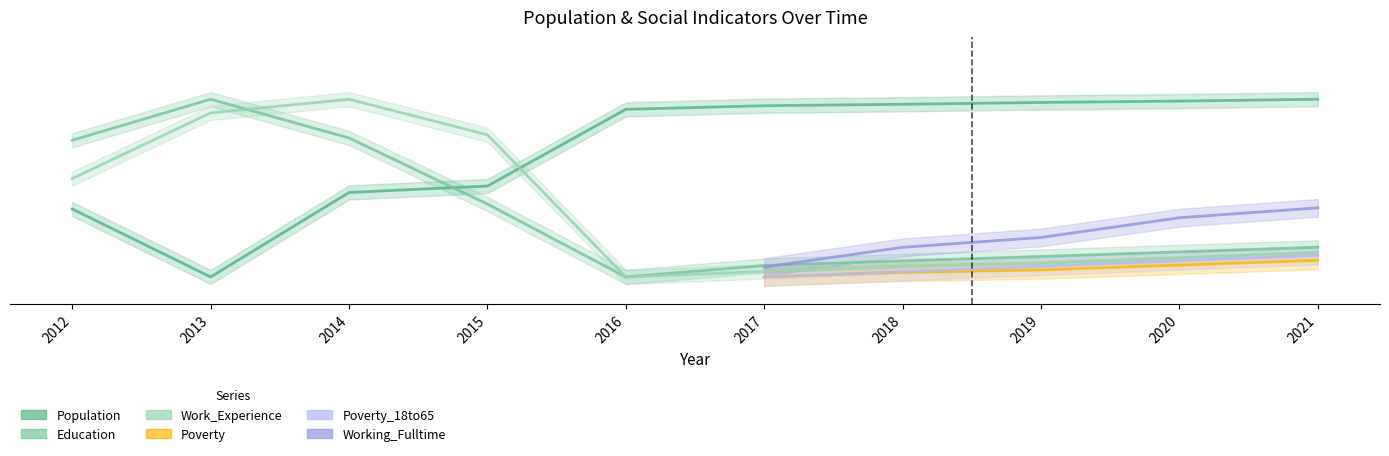

What is the total value across all series at 2019?

1.2